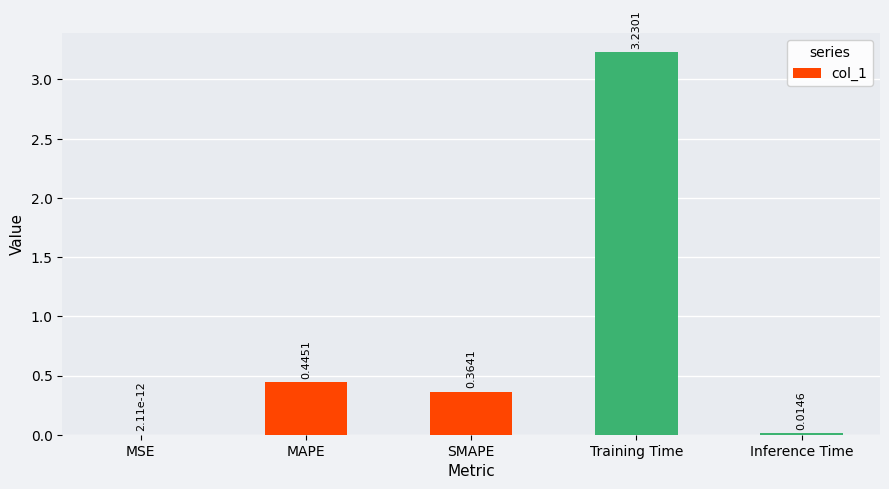

Between Training Time and SMAPE, which is larger?

Training Time